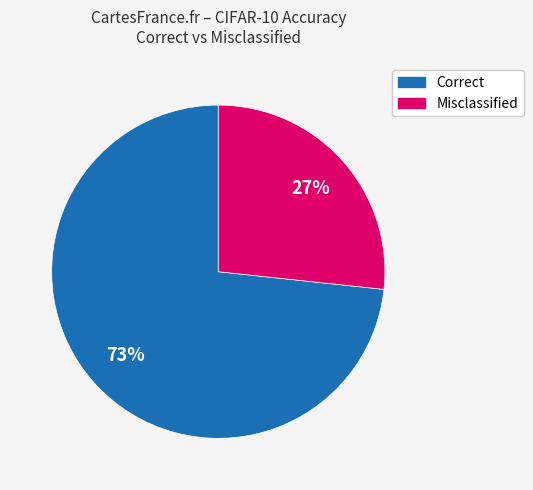

To the nearest percent, what is the average slice percentage?

50%